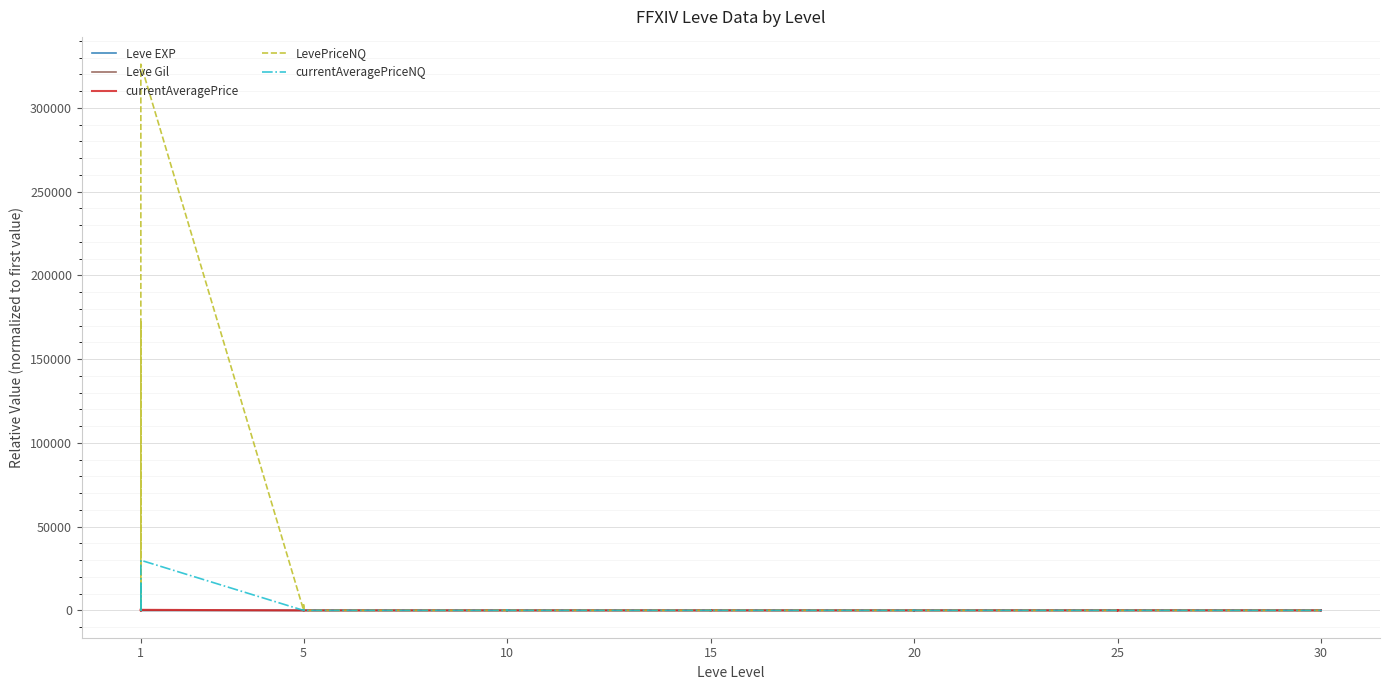

What is the average value of the Leve Gil series?

1.0